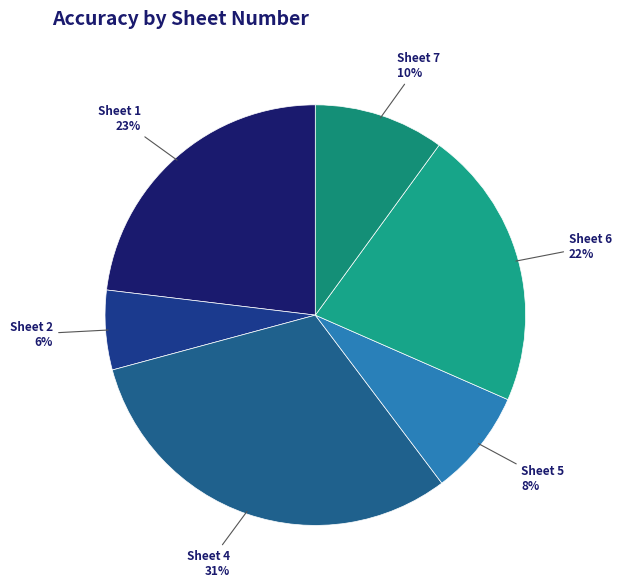

How many slices are in this pie chart?

6